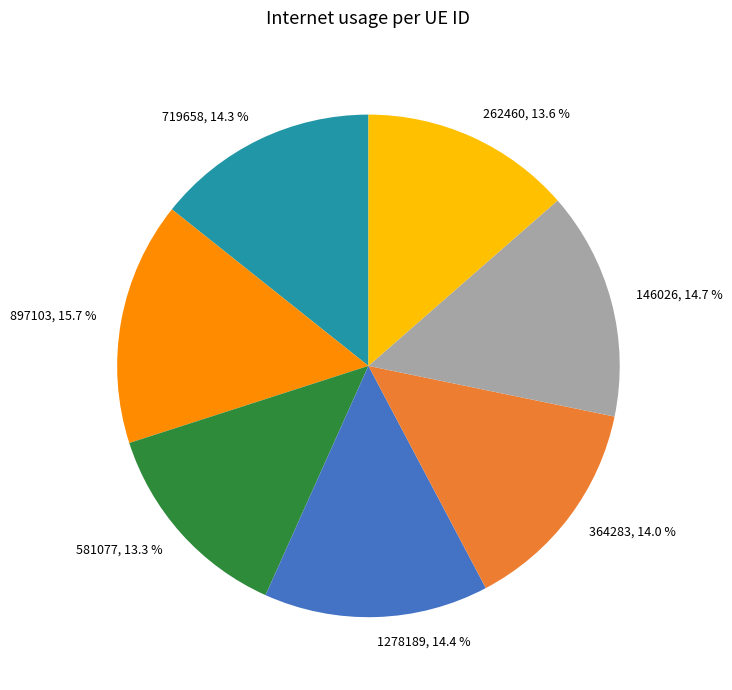

True or false: 1278189 accounts for 14% of the total.

True